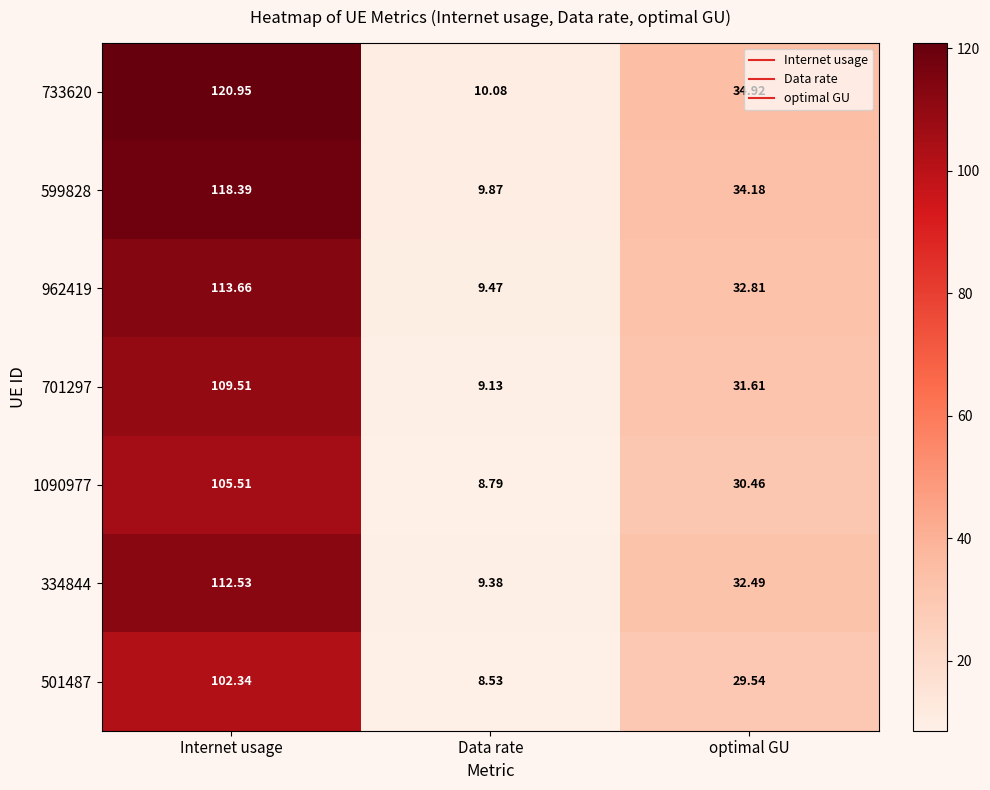

Rank the categories by 334844 value from lowest to highest.

Data rate, optimal GU, Internet usage